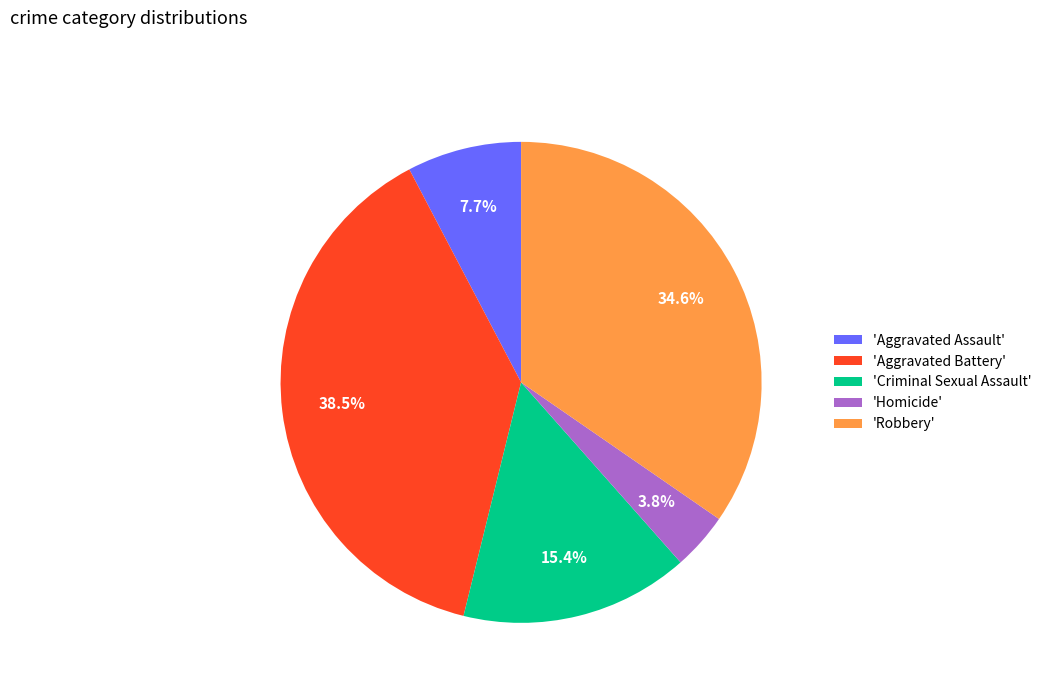

Approximately how many times larger is the value at 'Criminal Sexual Assault' compared to 'Aggravated Battery'?

0.4